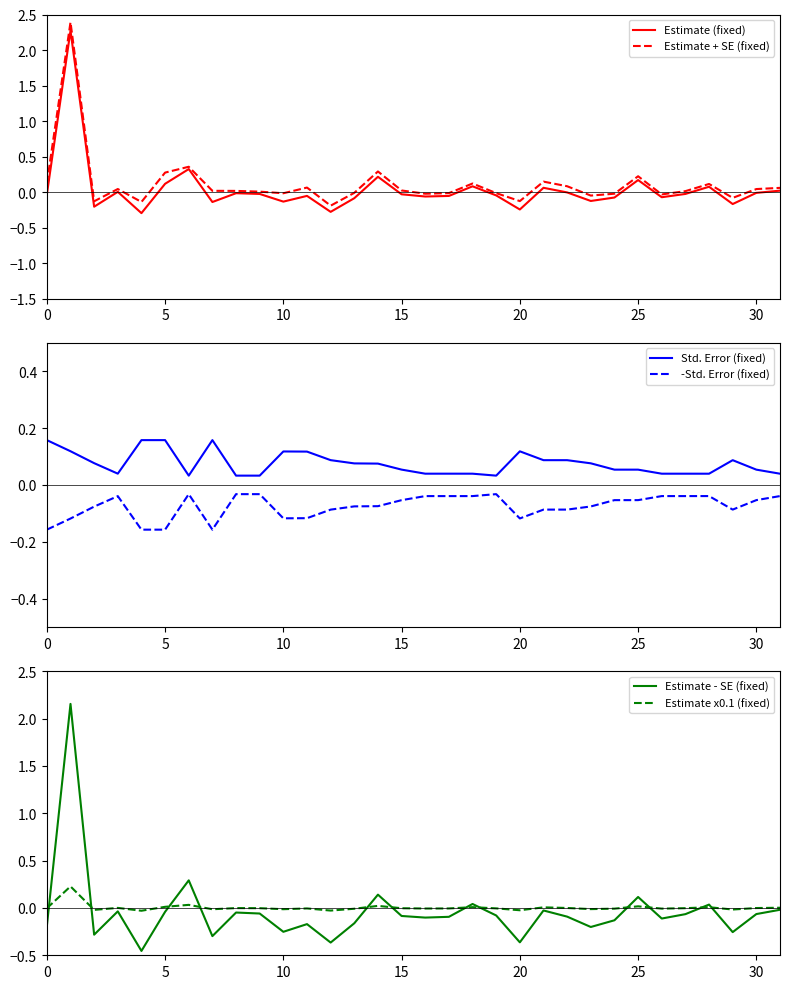

True or false: Estimate (fixed) and Estimate - SE (fixed) cross at least once.

False